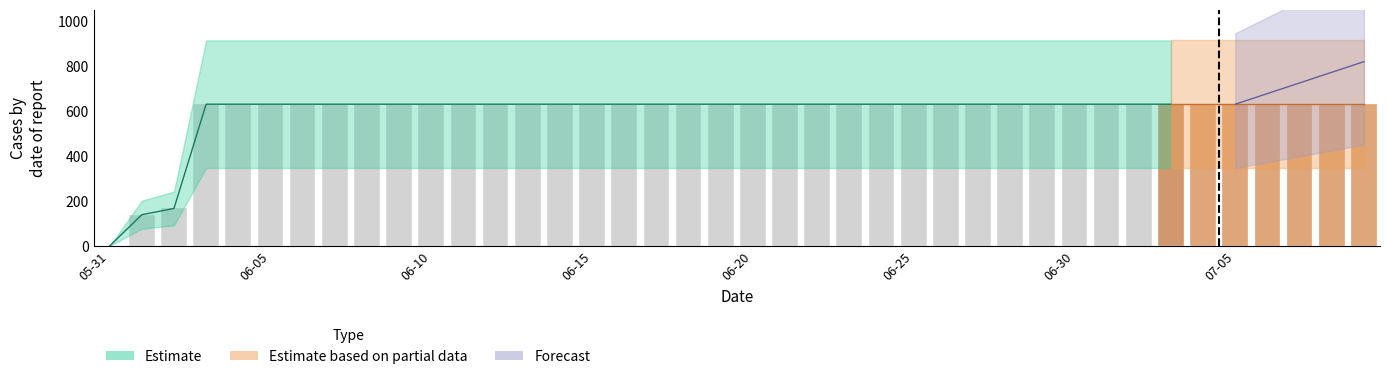

What is the label of the 13th bar from the left?

2020-06-12